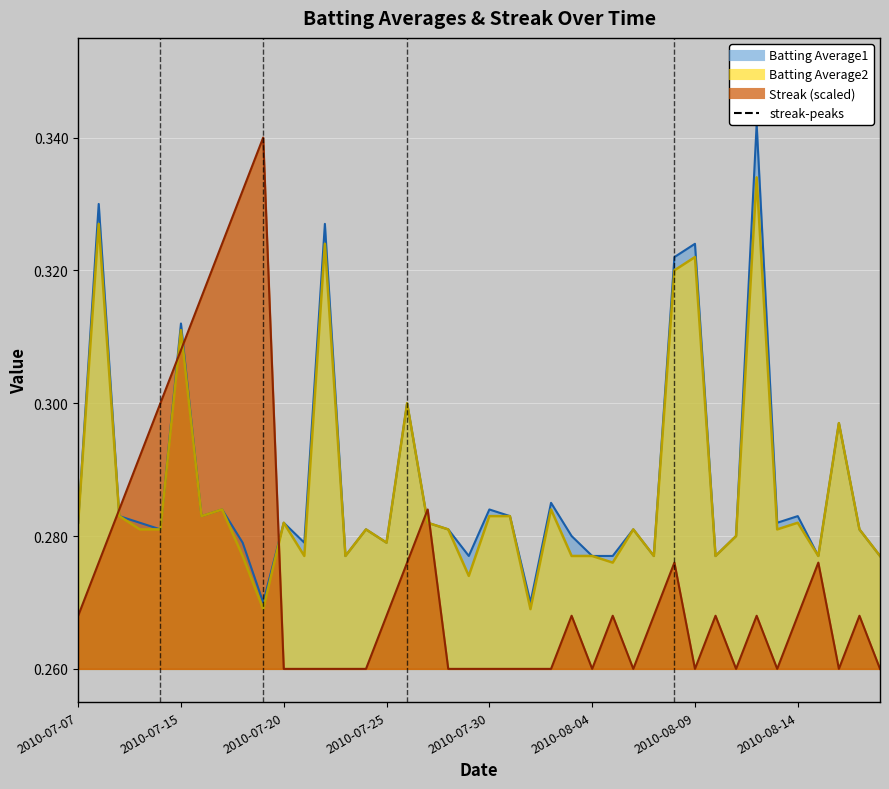

Reading left to right, what are all the values shown in this chart?

Batting Average1: 0.3	0.3	0.3	0.3	0.3	0.3	0.3	0.3	0.3	0.3	0.3	0.3	0.3	0.3	0.3	0.3	0.3	0.3	0.3	0.3	0.3	0.3	0.3	0.3	0.3	0.3	0.3	0.3	0.3	0.3	0.3	0.3	0.3	0.3	0.3	0.3	0.3	0.3	0.3	0.3
Batting Average2: 0.3	0.3	0.3	0.3	0.3	0.3	0.3	0.3	0.3	0.3	0.3	0.3	0.3	0.3	0.3	0.3	0.3	0.3	0.3	0.3	0.3	0.3	0.3	0.3	0.3	0.3	0.3	0.3	0.3	0.3	0.3	0.3	0.3	0.3	0.3	0.3	0.3	0.3	0.3	0.3
Streak: 0.3	0.3	0.3	0.3	0.3	0.3	0.3	0.3	0.3	0.3	0.3	0.3	0.3	0.3	0.3	0.3	0.3	0.3	0.3	0.3	0.3	0.3	0.3	0.3	0.3	0.3	0.3	0.3	0.3	0.3	0.3	0.3	0.3	0.3	0.3	0.3	0.3	0.3	0.3	0.3